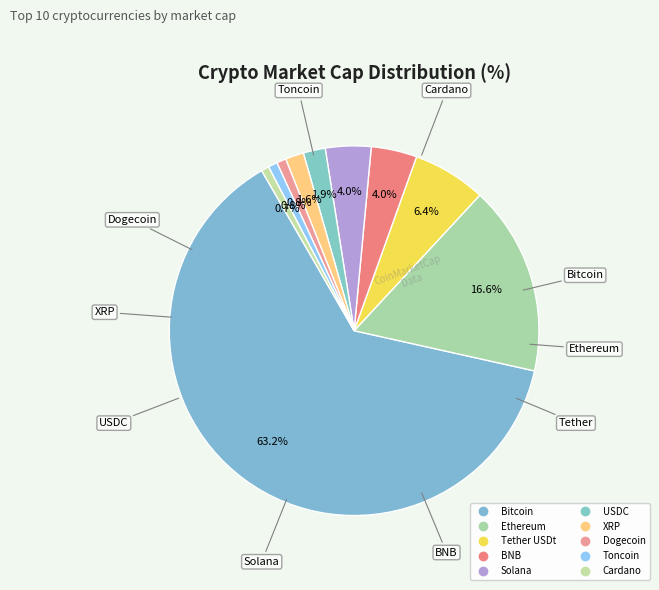

True or false: Toncoin accounts for 14% of the total.

False